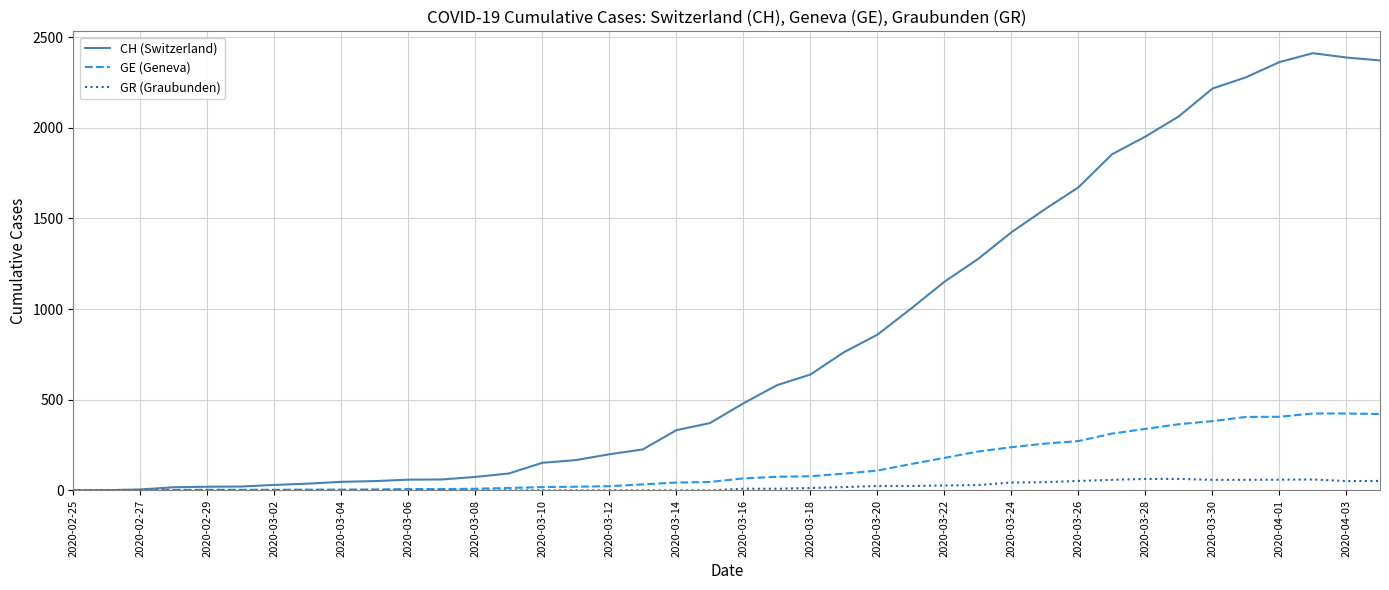

Does the chart have visible grid lines?

Yes